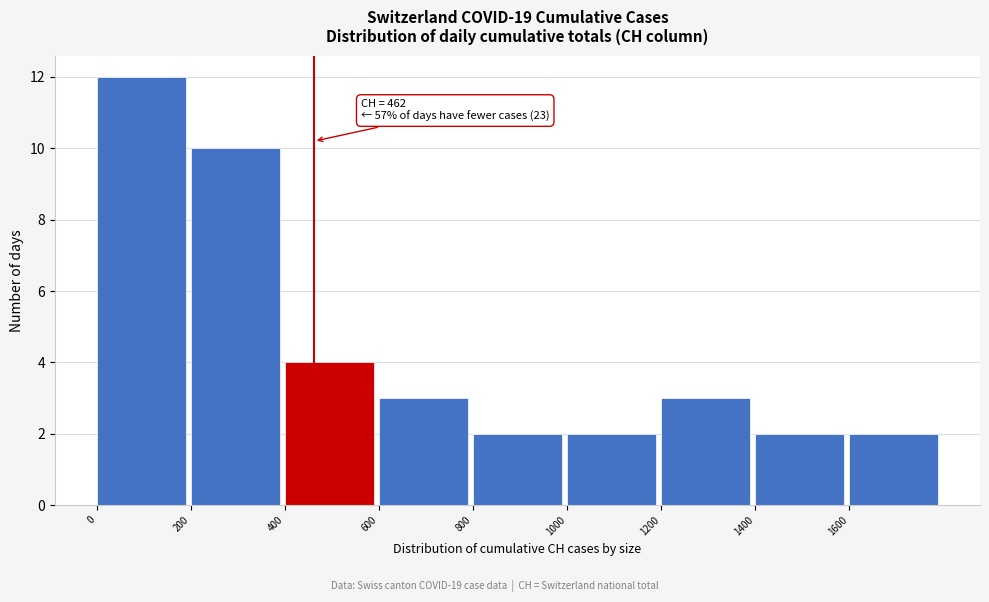

Over which range of the x-axis is the bar tallest?

0 to 200